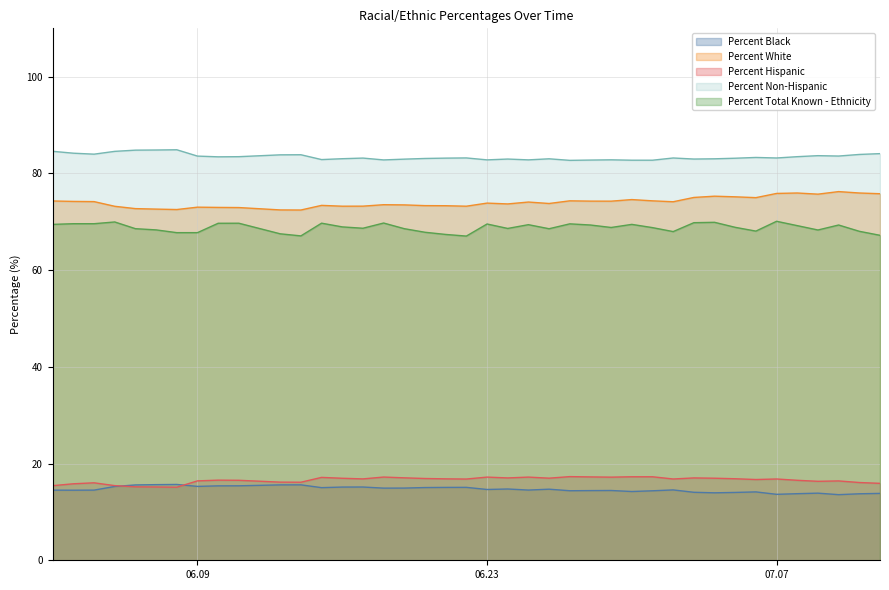

How many interior local peaks does the Percent Total Known - Ethnicity series have?

11